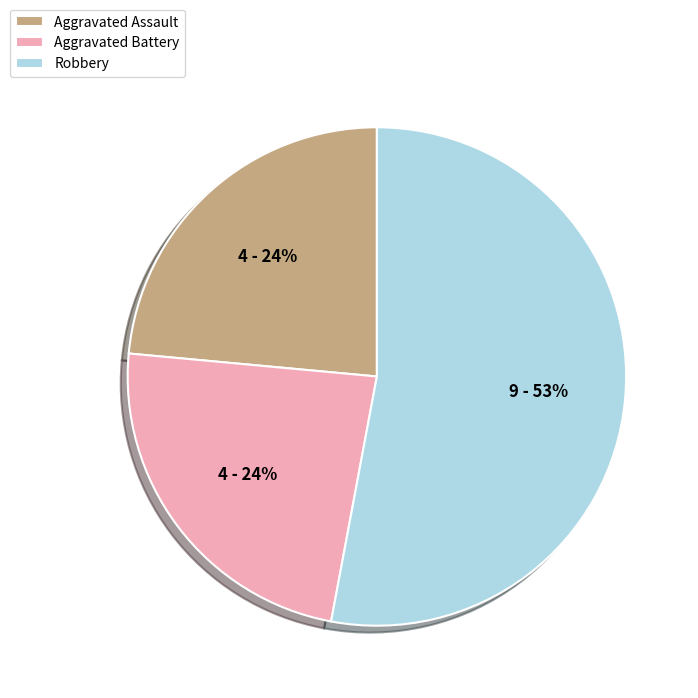

True or false: Aggravated Assault accounts for 11% of the total.

False